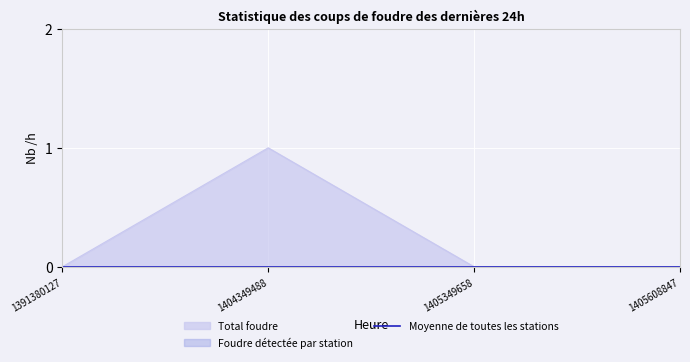

What is the maximum value shown in the chart?

1